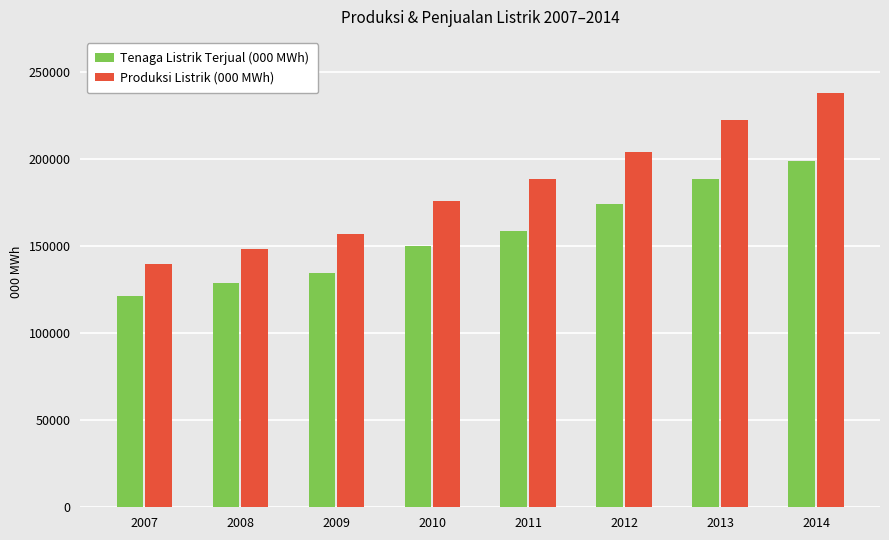

The value of Produksi Listrik (000 MWh) at 2007 is 58062. True or false?

False